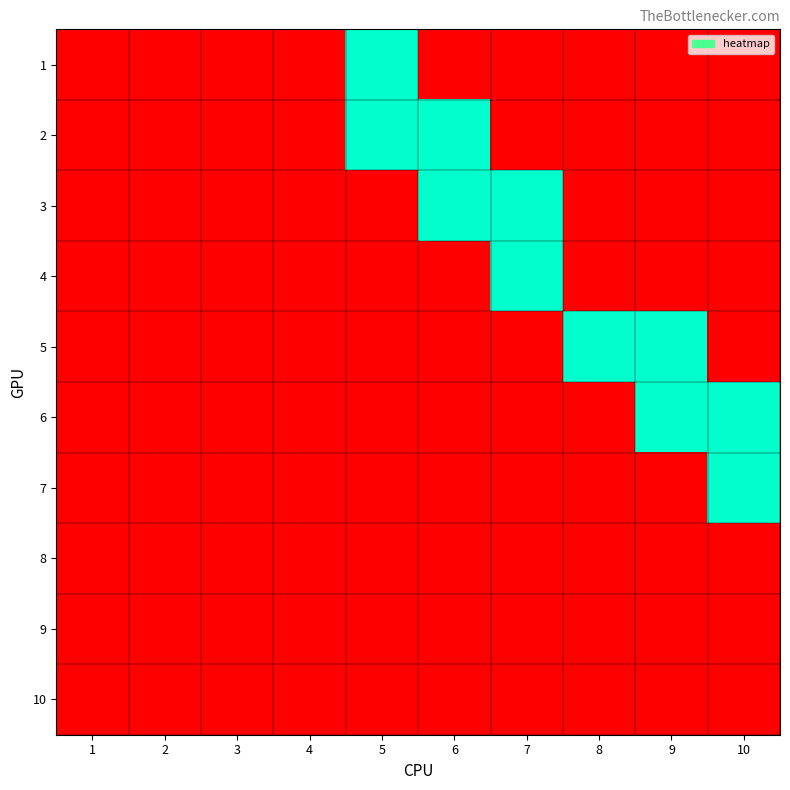

What is the difference between the highest and lowest values at 6?

1